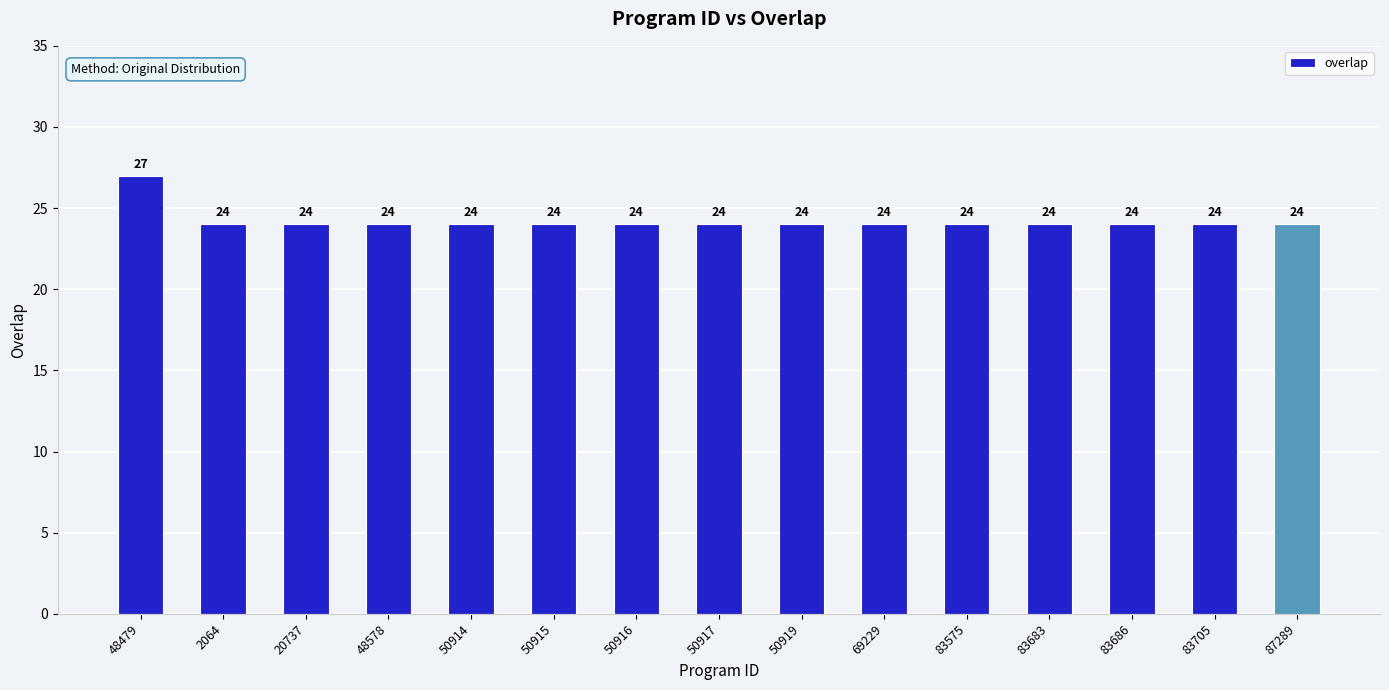

What is the maximum value shown in the chart?

27